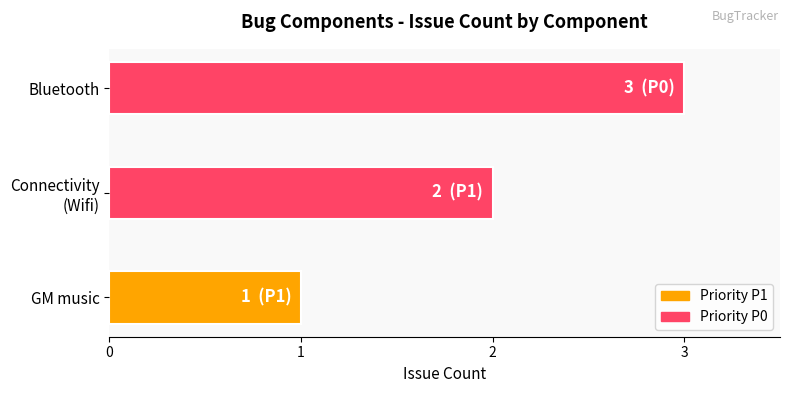

The chart shows a value of 1 at GM music. True or false?

True